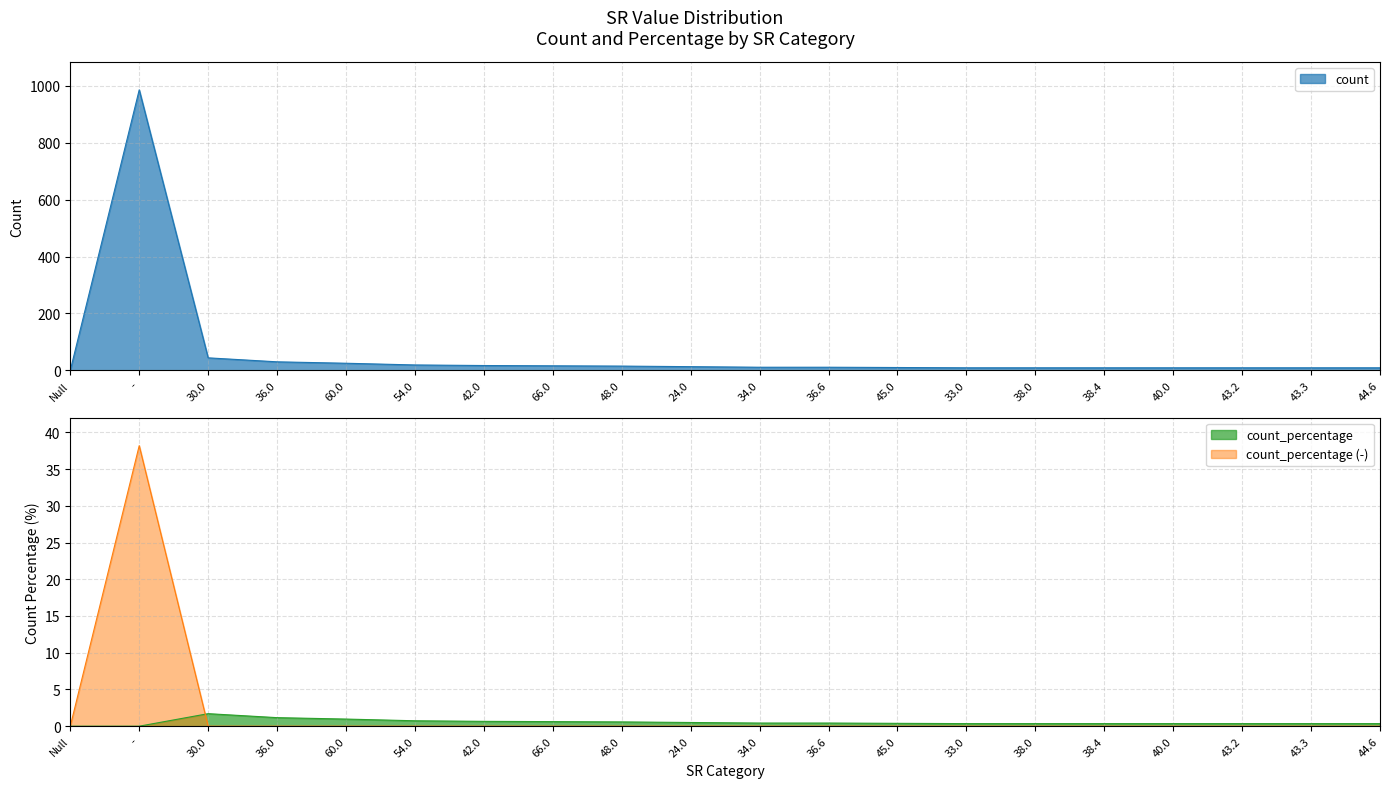

At which category is the sum across all series the highest?

-